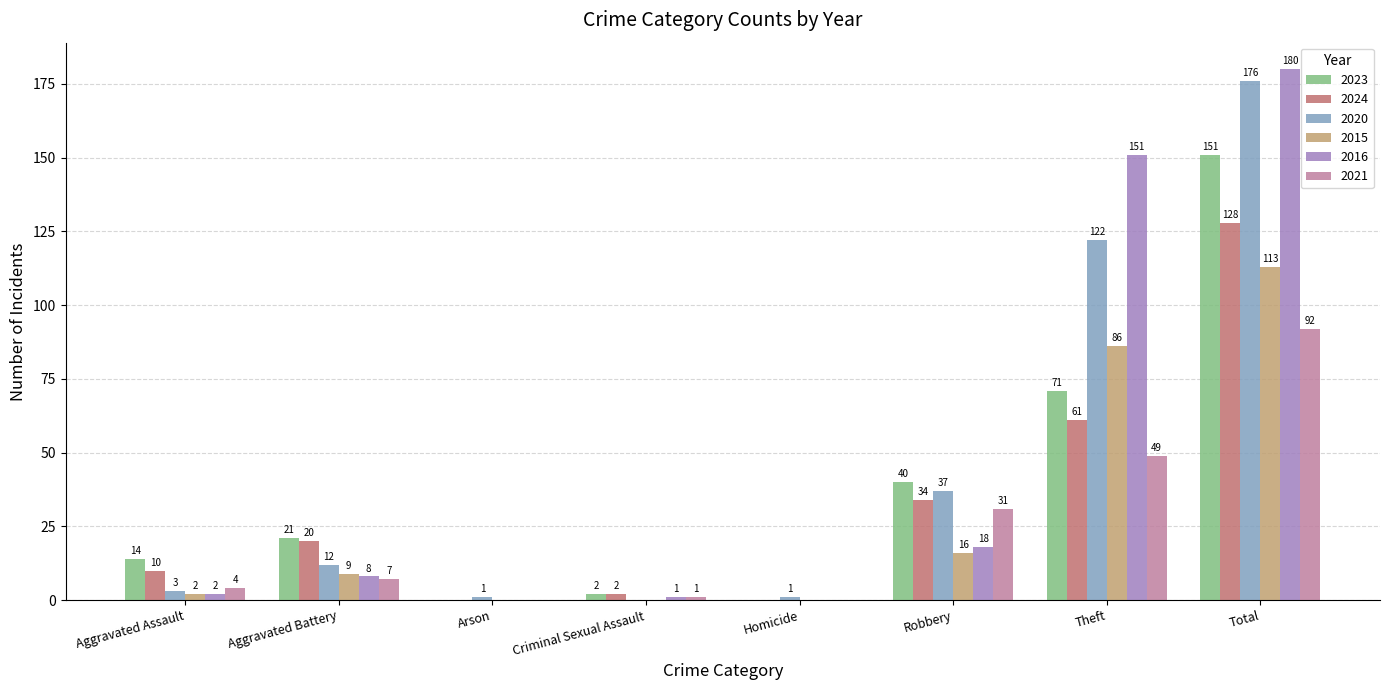

True or false: 2020 has a value of 176 at Total.

True